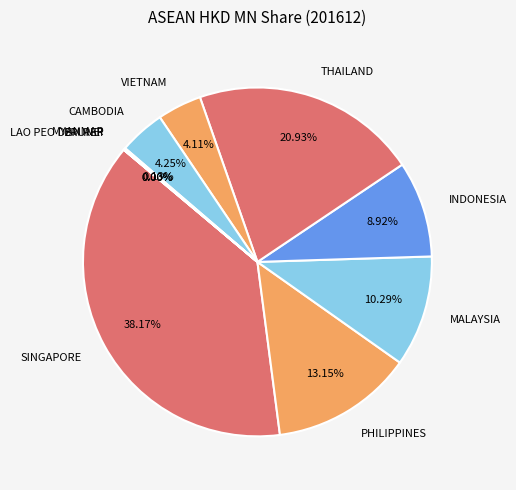

What is the ratio of the value at CAMBODIA to the value at INDONESIA?

0.5